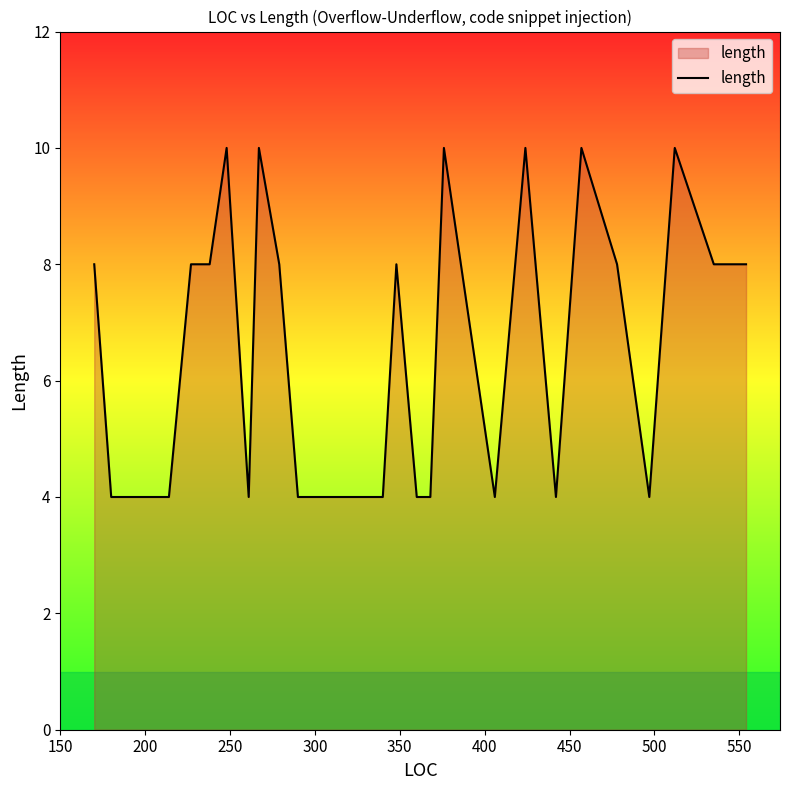

Does the chart have visible grid lines?

No